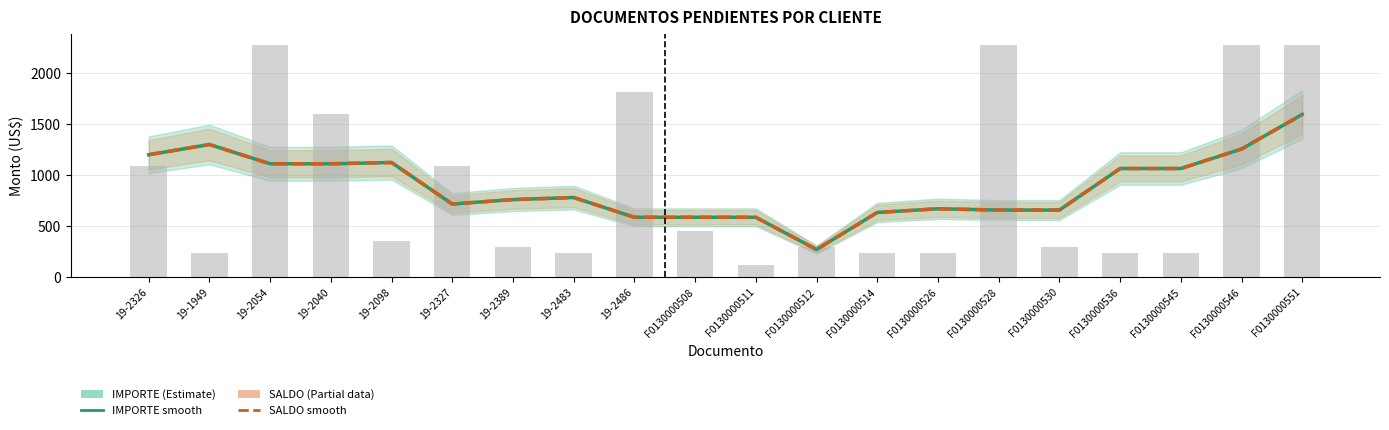

True or false: IMPORTE (smooth) has a value of 584.6 at F0130000508.

True